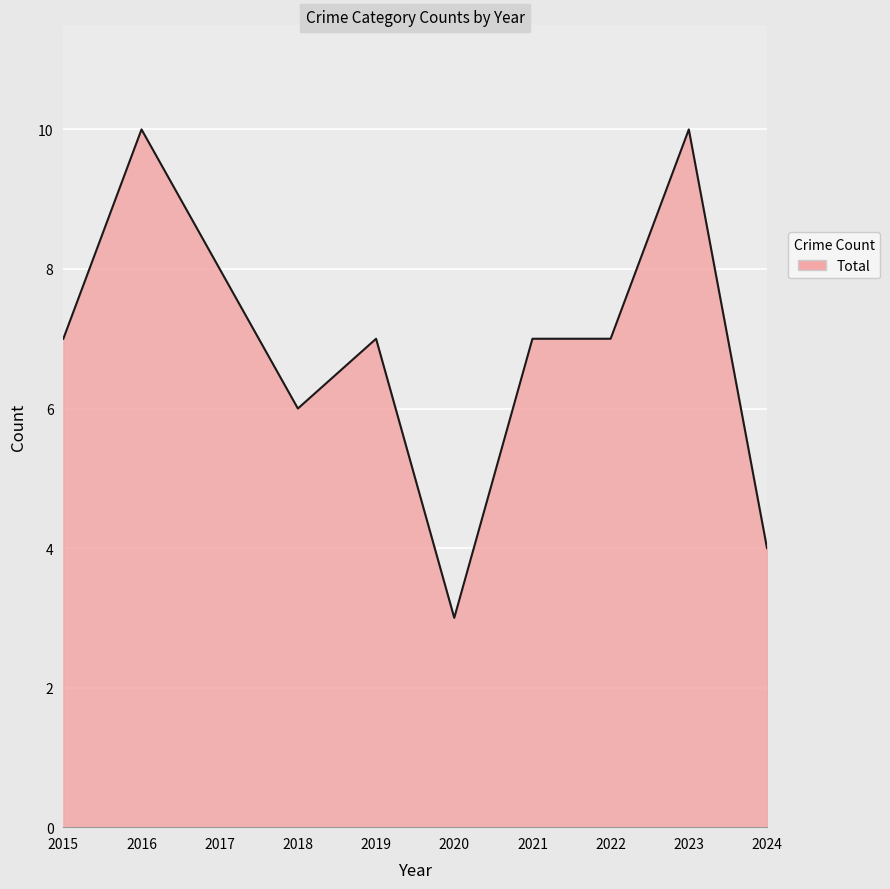

How many series are shown in this chart?

1